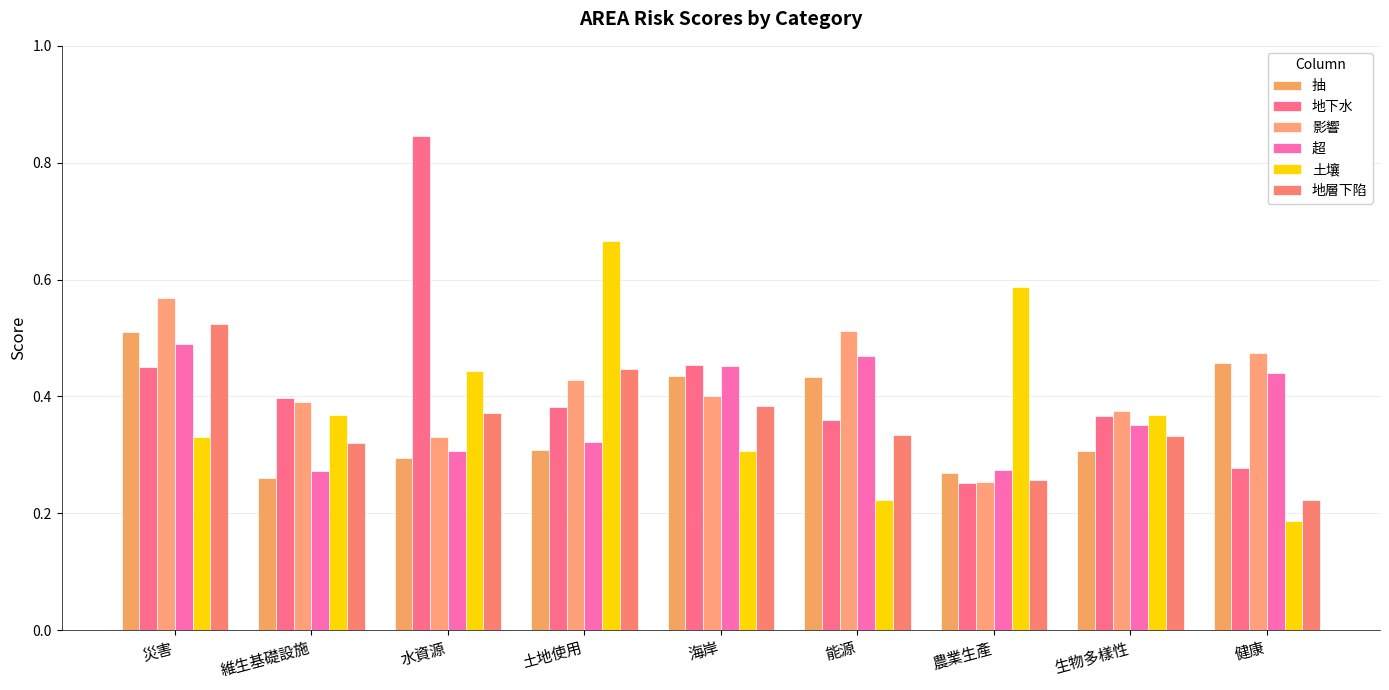

At 水資源, list the series in order from smallest to largest.

抽, 超, 影響, 地層下陷, 土壤, 地下水